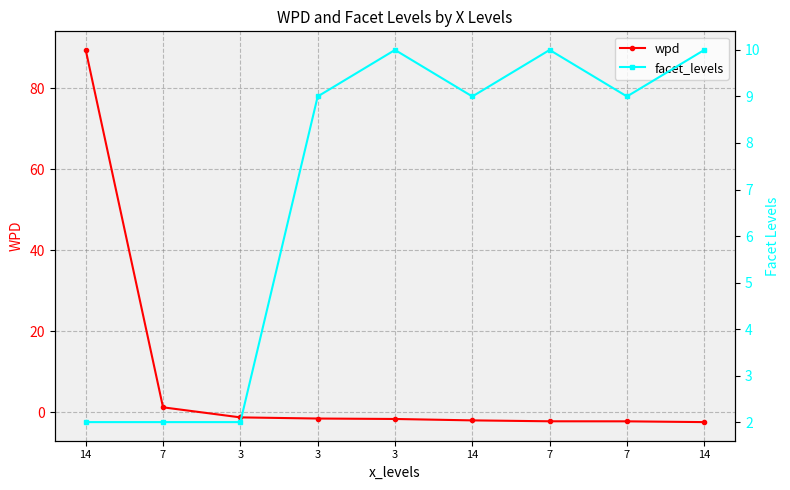

What is the sum of all facet_levels values?

63.0